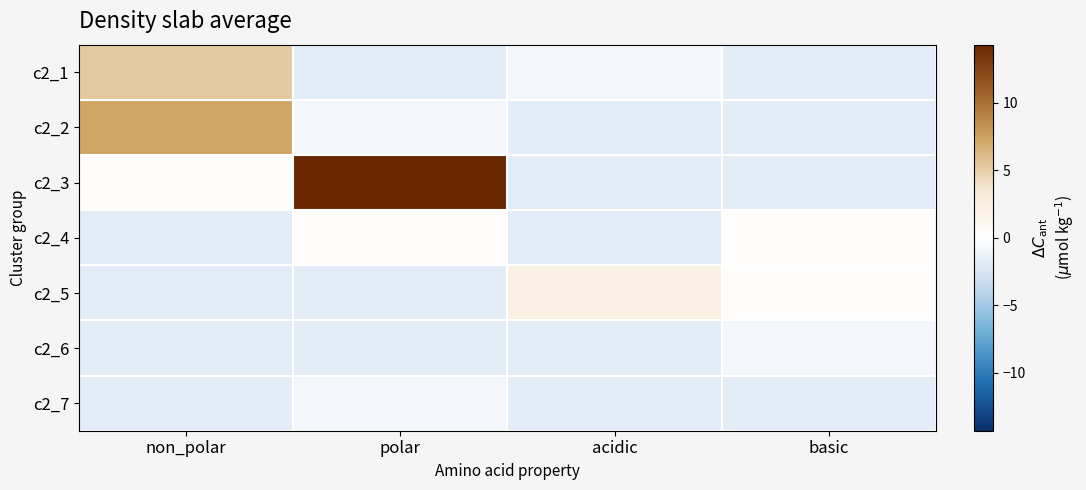

What is the spread (max minus min) of values at basic?

2.0